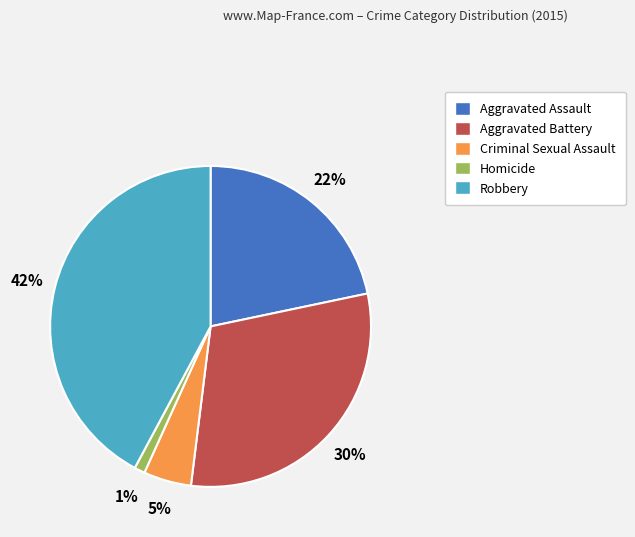

To the nearest percent, what portion does Homicide represent?

1%